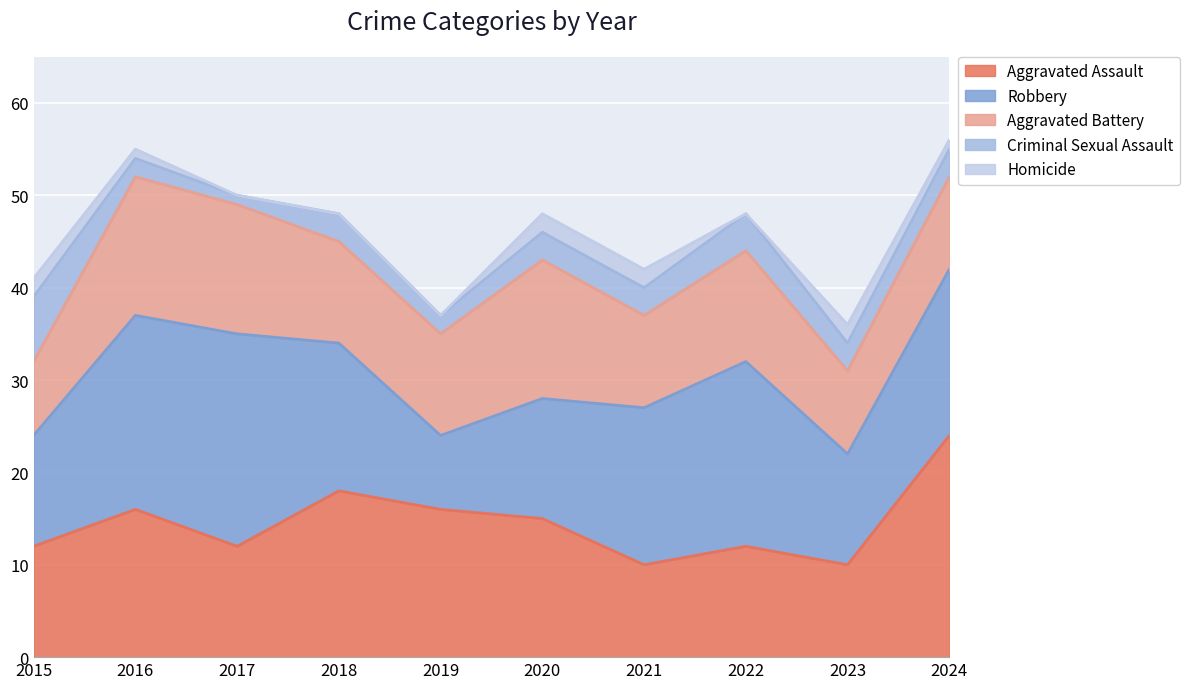

Does the chart display data point markers on the line(s)?

No